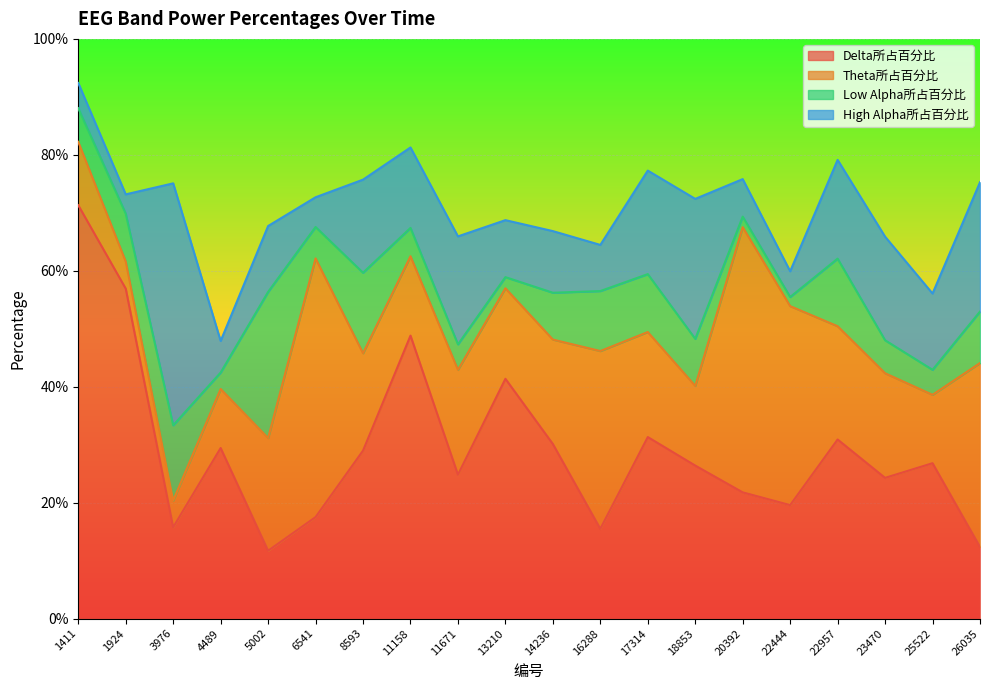

What is the sum of the High Alpha所占百分比 values at 5002 and 8593?

0.3